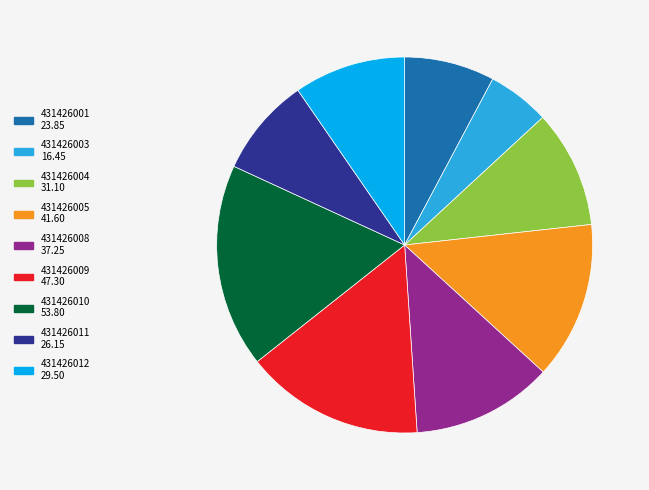

Rank the categories by value from highest to lowest.

431426010, 431426009, 431426005, 431426008, 431426004, 431426012, 431426011, 431426001, 431426003